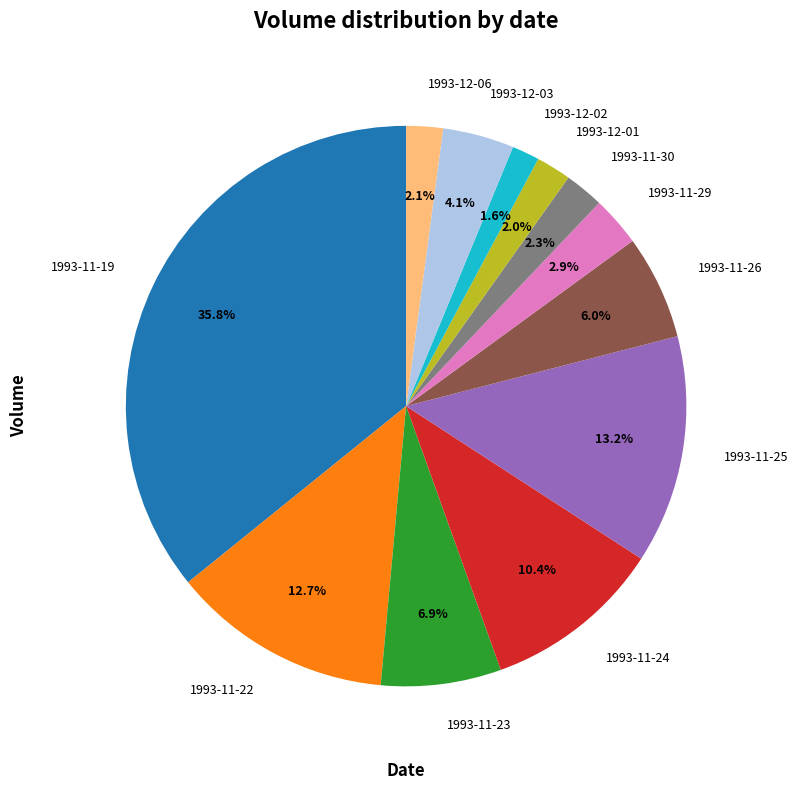

Is 1993-11-24 the majority of the pie?

No